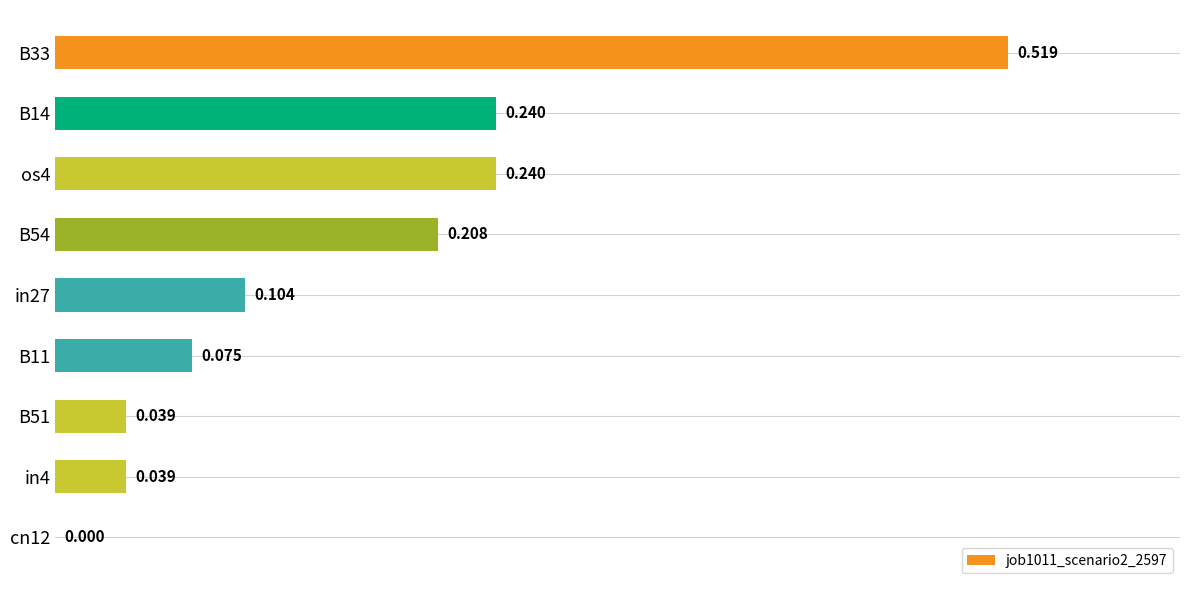

What is the maximum value shown in the chart?

0.5